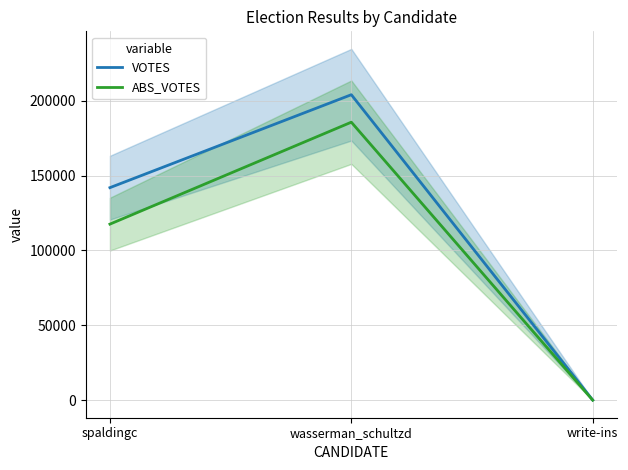

List the labels in order of ABS_VOTES value, largest first.

wasserman_schultzd, spaldingc, write-ins